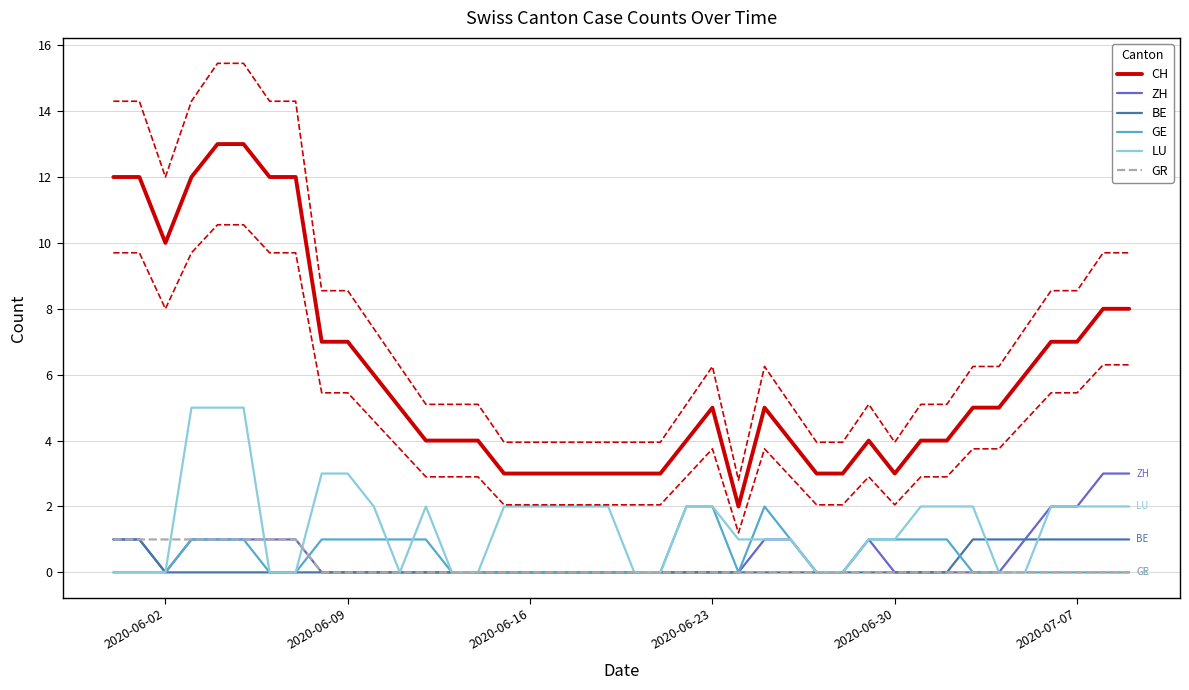

True or false: CH and BE intersect in this chart.

False